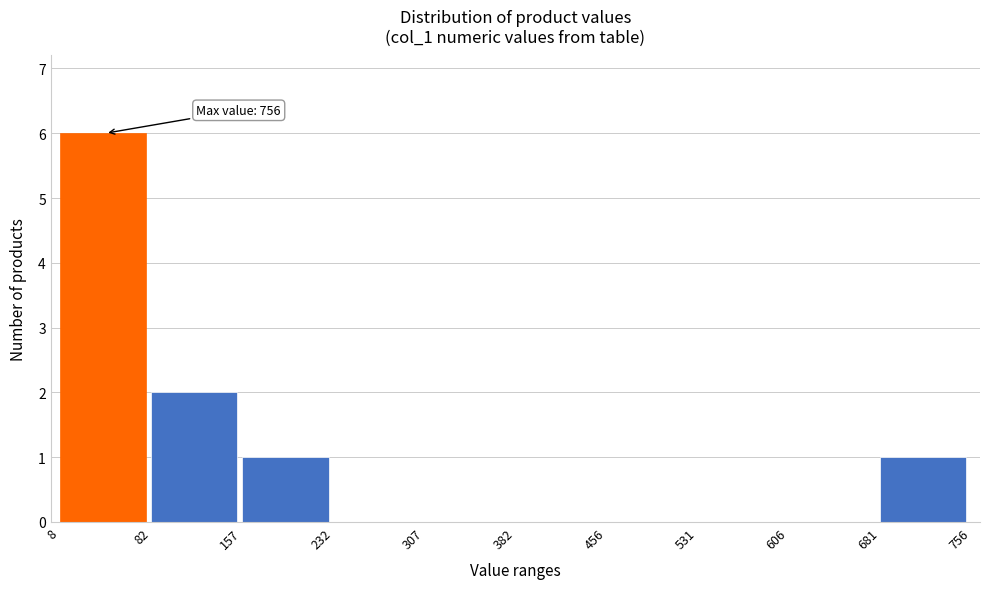

Which range on the x-axis has the tallest bar?

8 to 82